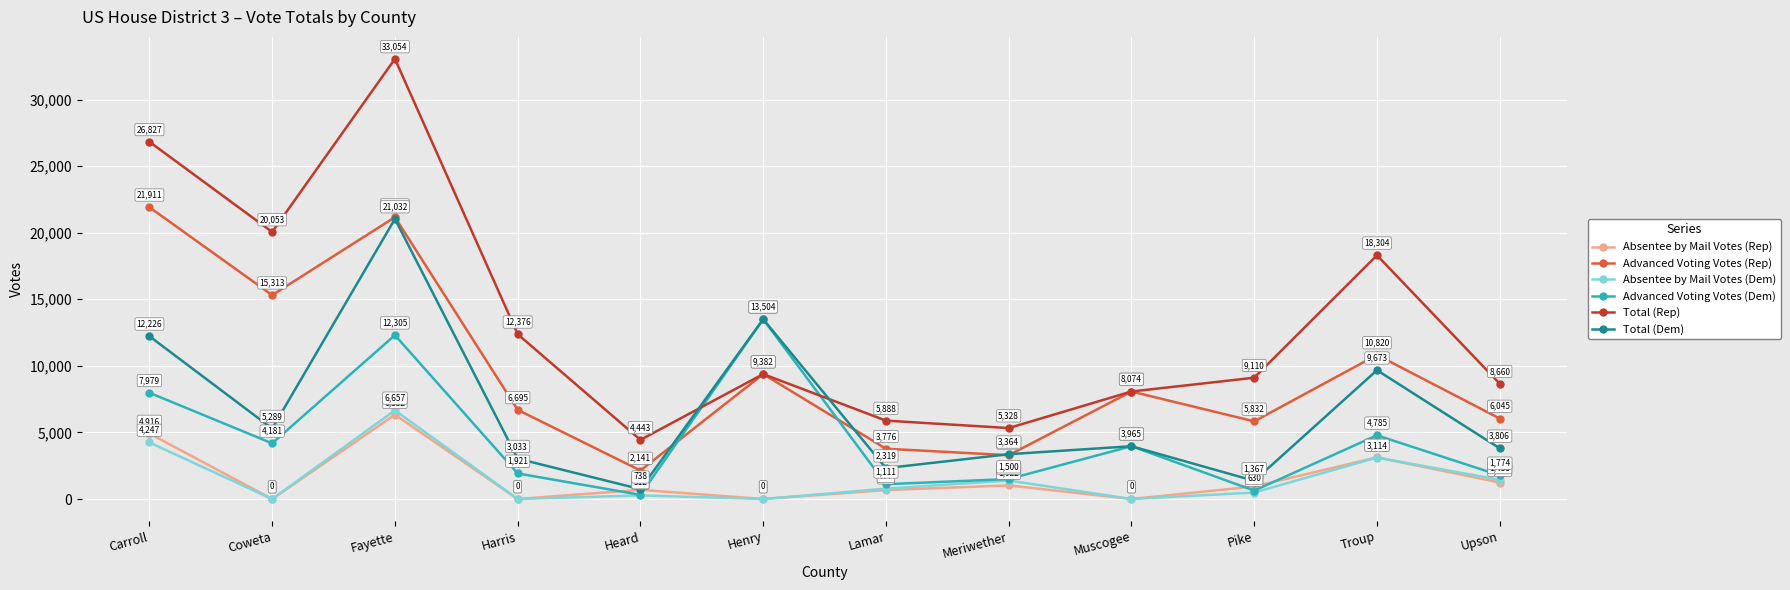

What is the label of the 1st point from the right?

Upson